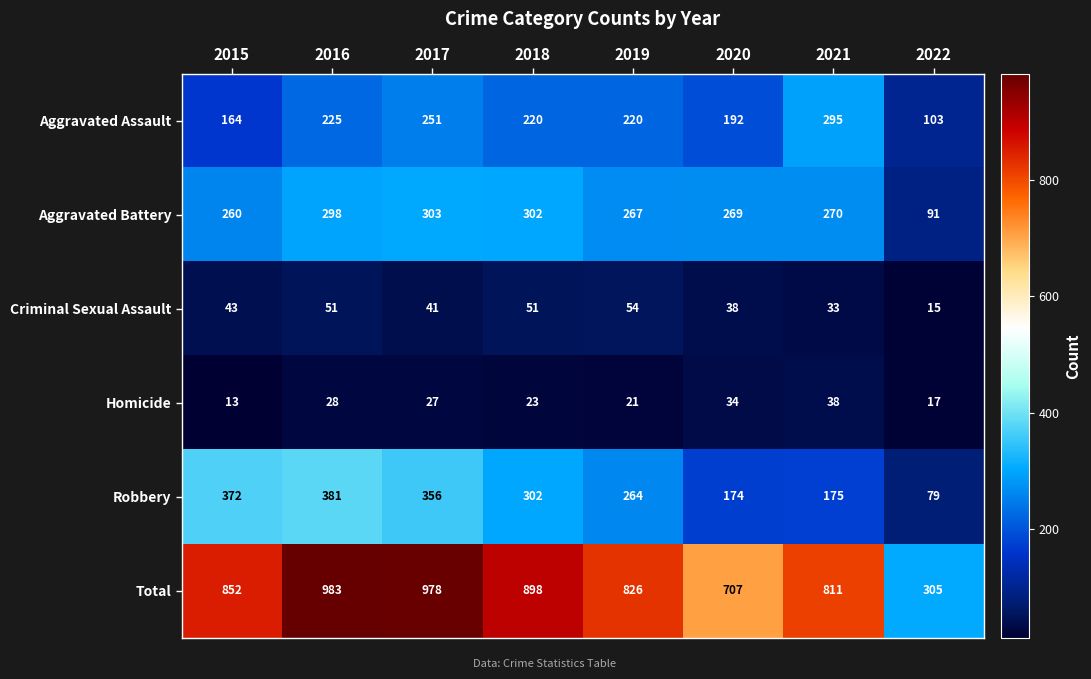

The value of Criminal Sexual Assault at 2022 is 24. True or false?

False